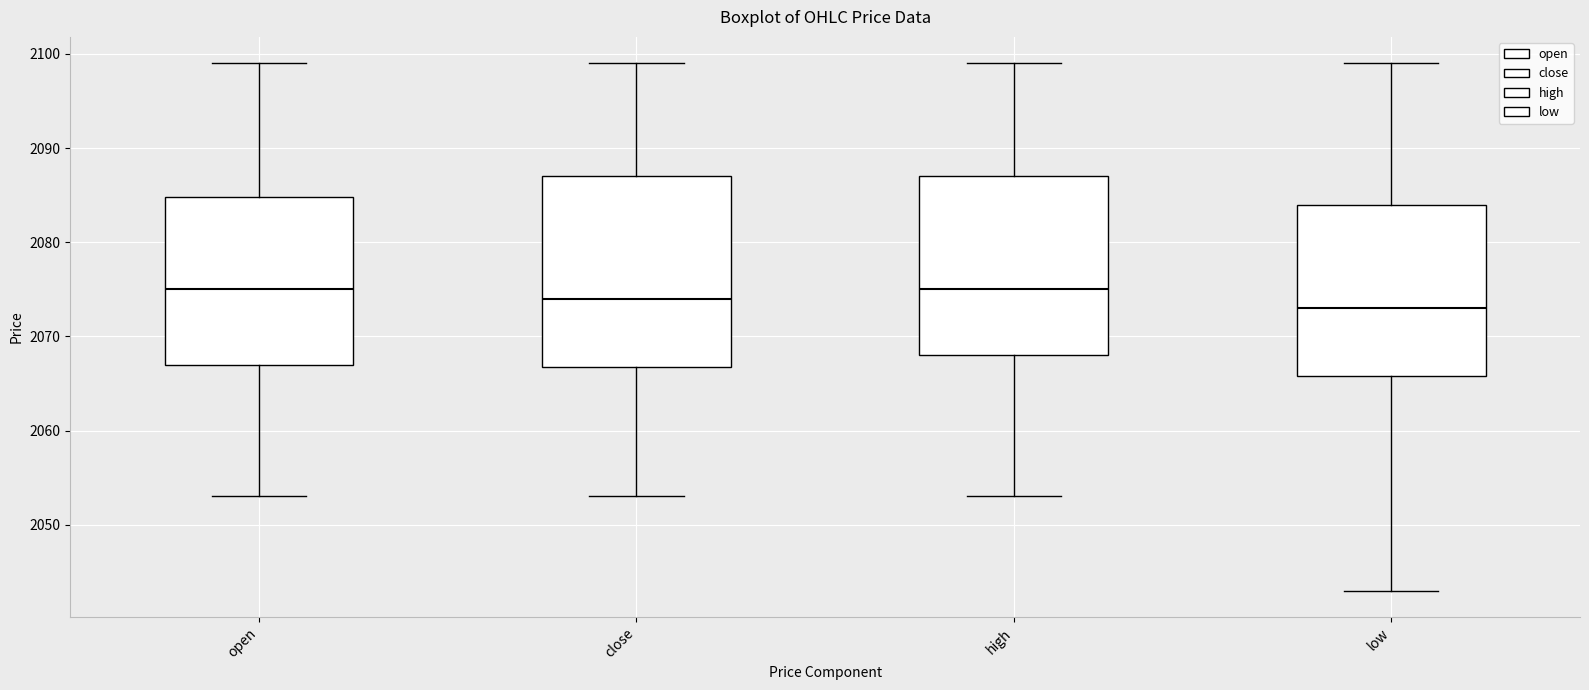

Reading left to right, transcribe this box plot: for each box, give where its median line is, the range the box spans, and where its two whiskers end, as read against the y-axis. The values are not printed on the chart, so give them approximately, as read against the axis.

open: median 2075, box 2067 to 2085, whiskers 2053 to 2099
close: median 2074, box 2067 to 2087, whiskers 2053 to 2099
high: median 2075, box 2068 to 2087, whiskers 2053 to 2099
low: median 2073, box 2066 to 2084, whiskers 2043 to 2099